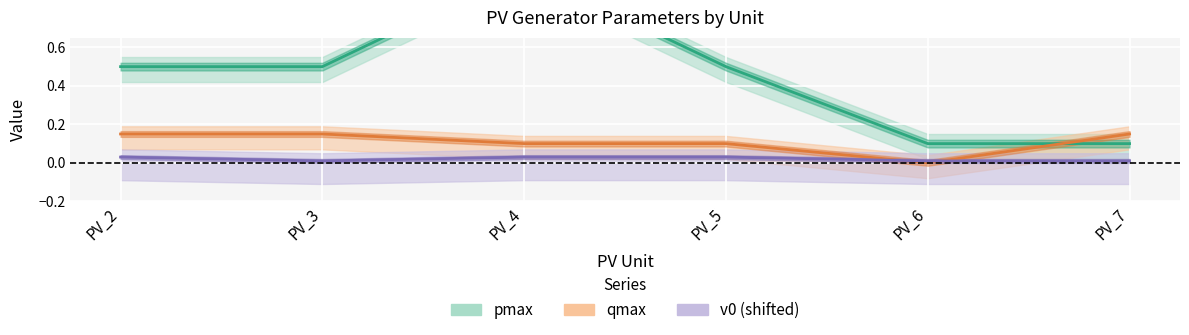

Reading left to right, what are all the values shown in this chart?

pmax: 0.5	0.5	1.0	0.5	0.1	0.1
qmax: 0.1	0.1	0.1	0.1	0.0	0.1
v0 (shifted): 0.0	0.0	0.0	0.0	0.0	0.0